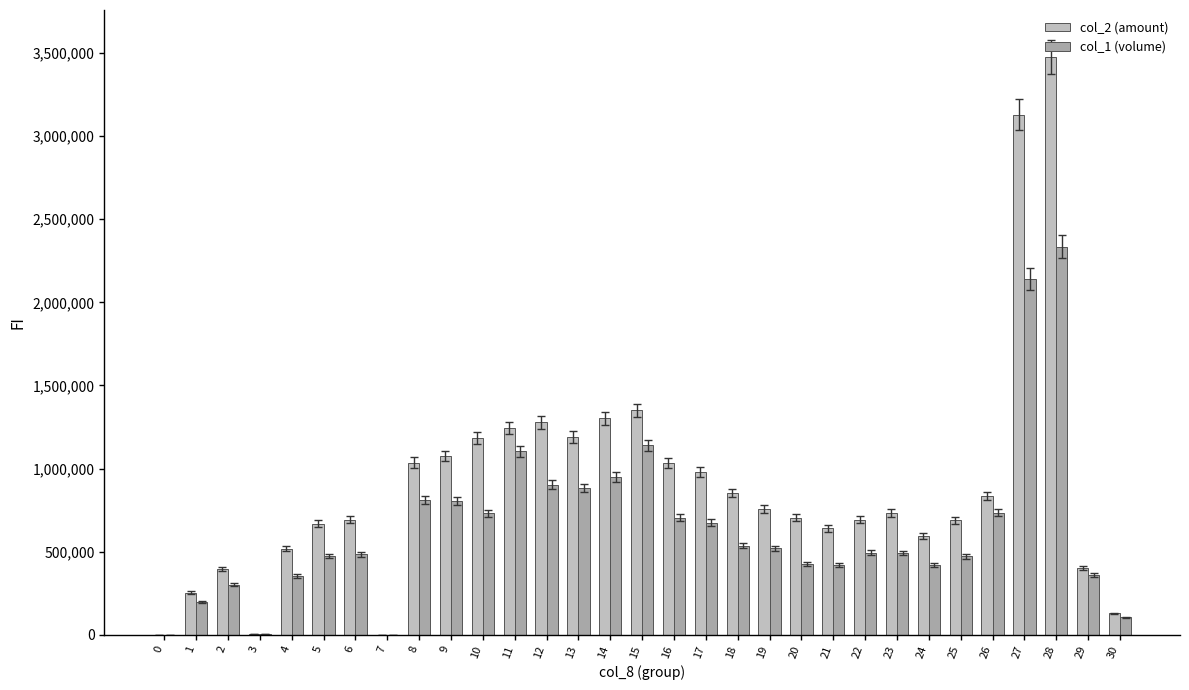

Where does the col_1 (volume) series first go above 494000?

8